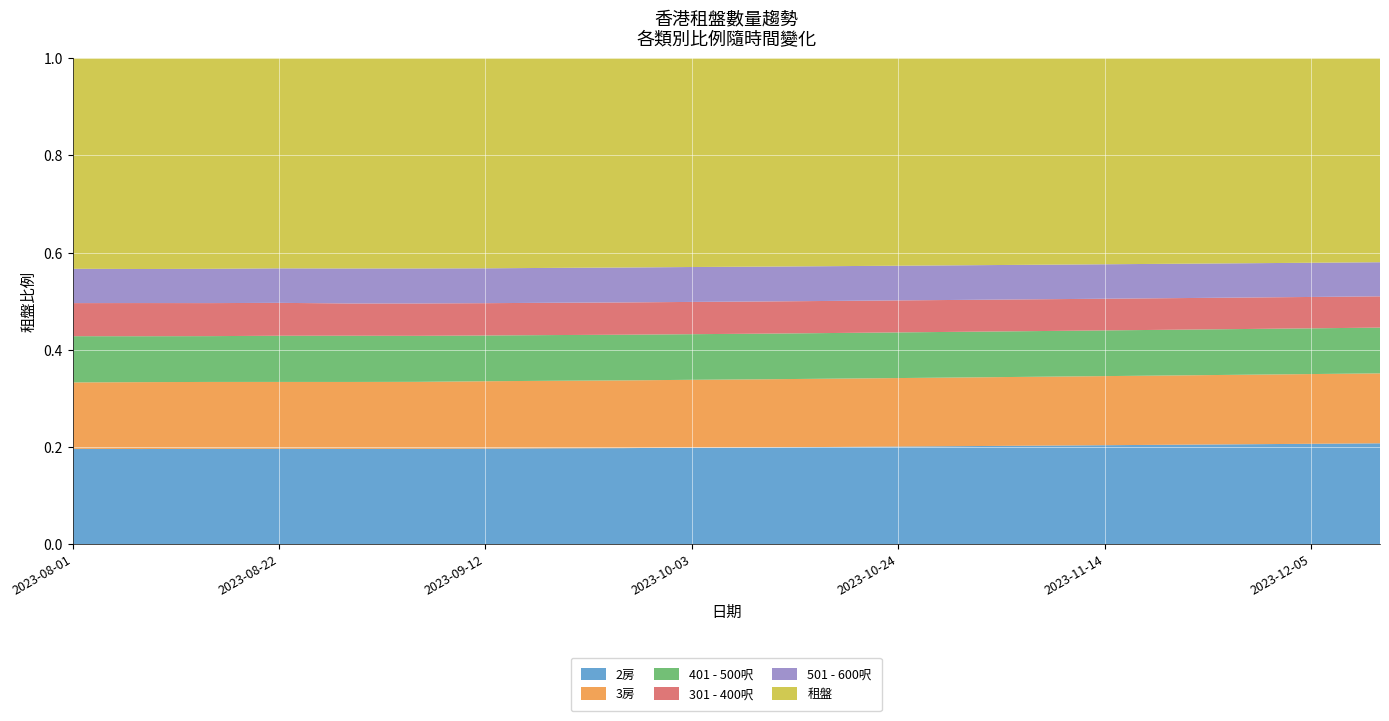

Is it true that 2房 equals 0.1 at 2023-12-05?

False